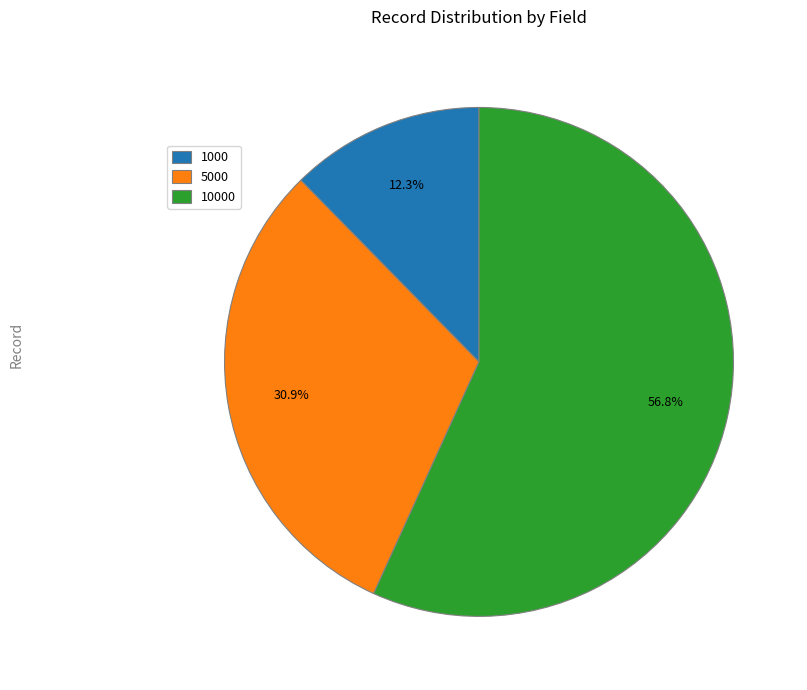

What is the smallest slice in the pie chart?

1000